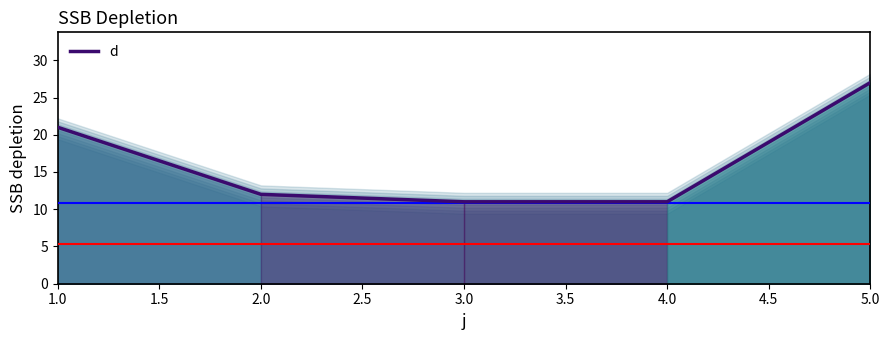

The value at 4.0 is 4. True or false?

False